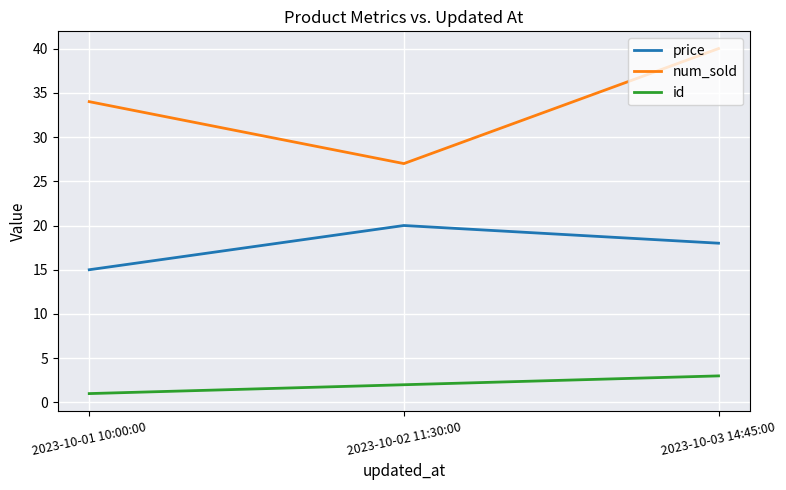

At which category does the chart reach its peak across all series?

2023-10-03 14:45:00